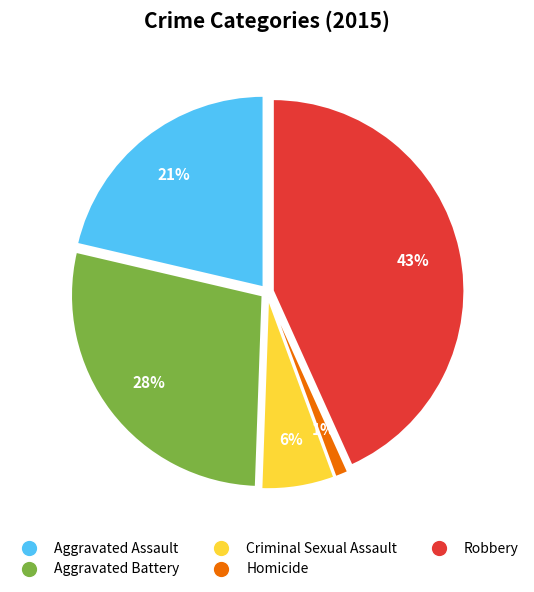

To the nearest percent, what percentage of the pie is Criminal Sexual Assault?

6%